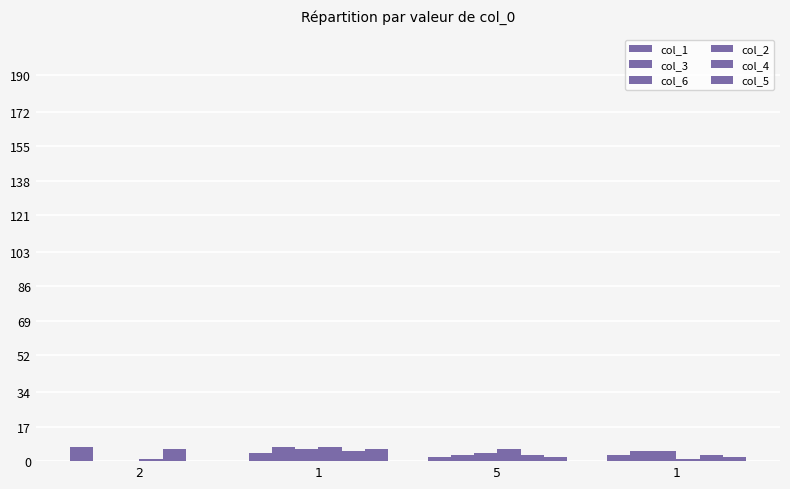

How many groups of bars are there?

4